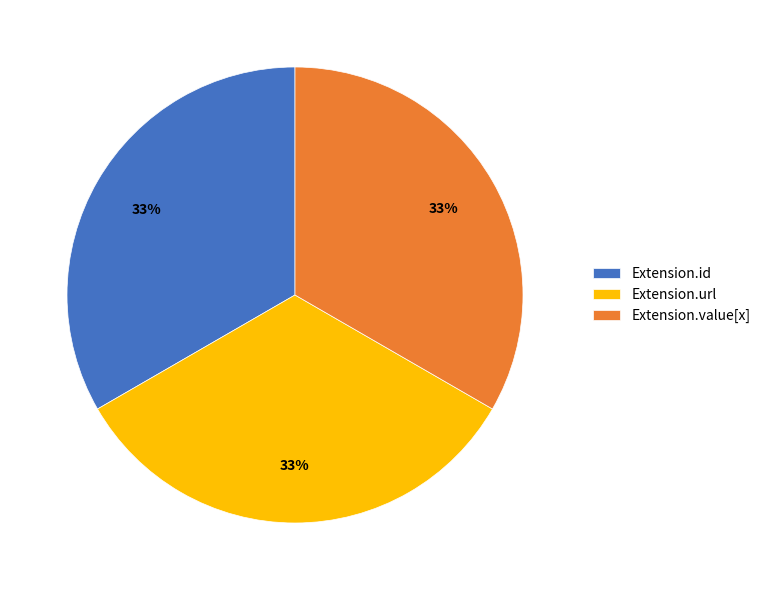

Approximately how many times larger is the value at Extension.url compared to Extension.value[x]?

1.0